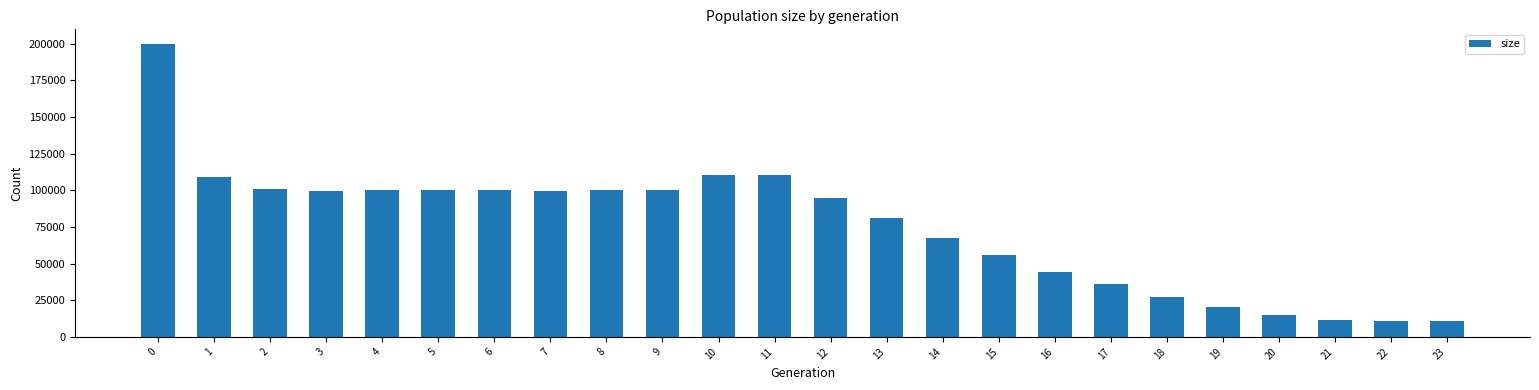

The chart shows a value of 43444 at 18. True or false?

False